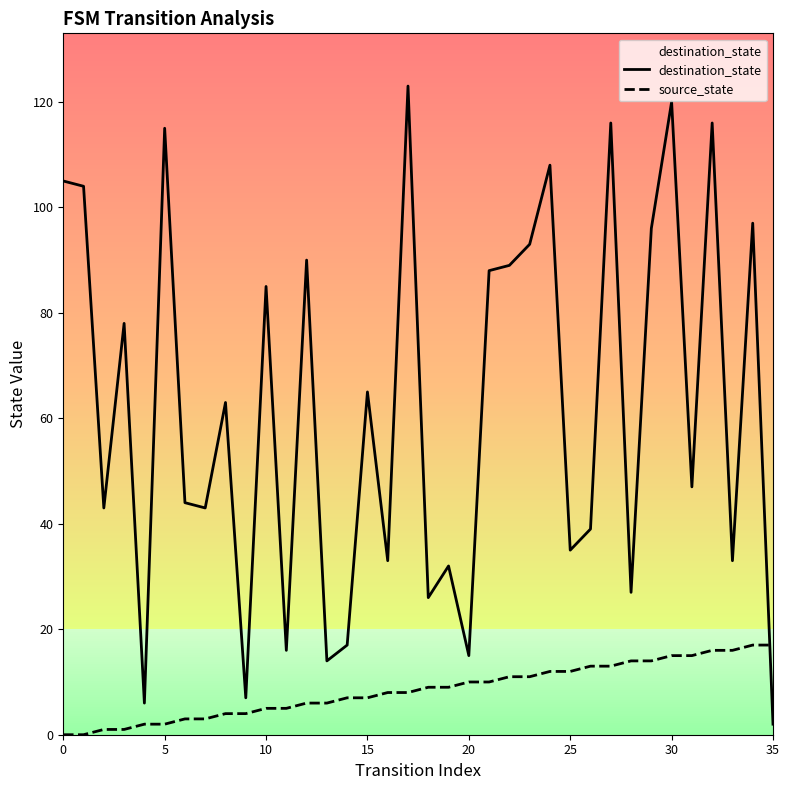

What is the difference between the maximum and minimum values in the destination_state series?

121